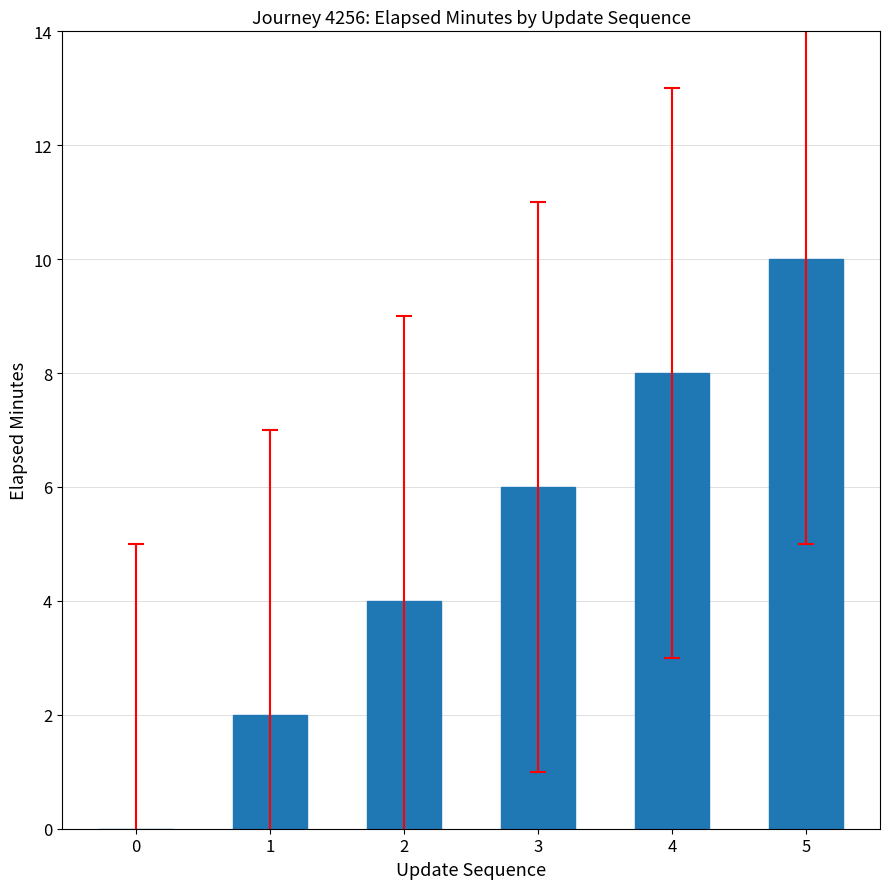

What is the difference between the values at 5 and 4?

2